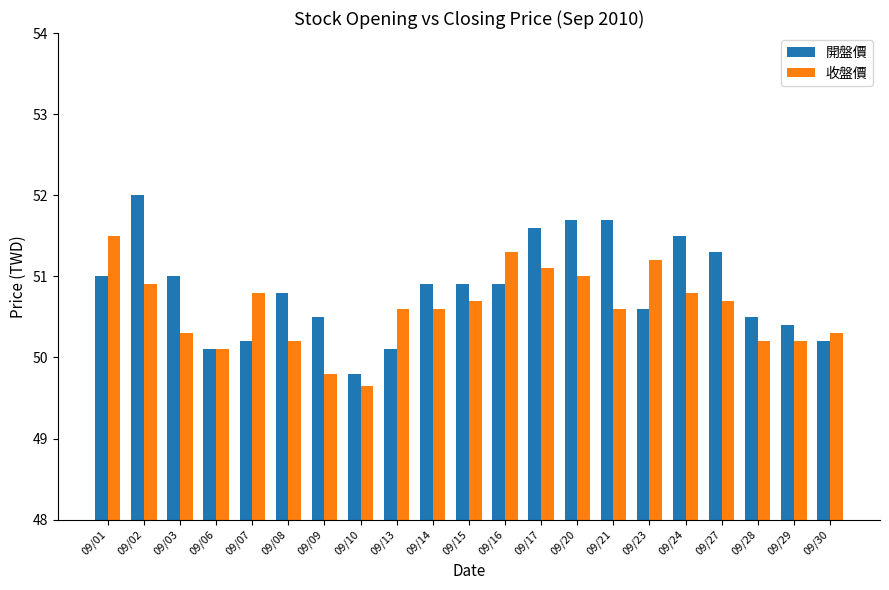

What is the difference between the second highest and minimum values in the 開盤價 series?

1.9